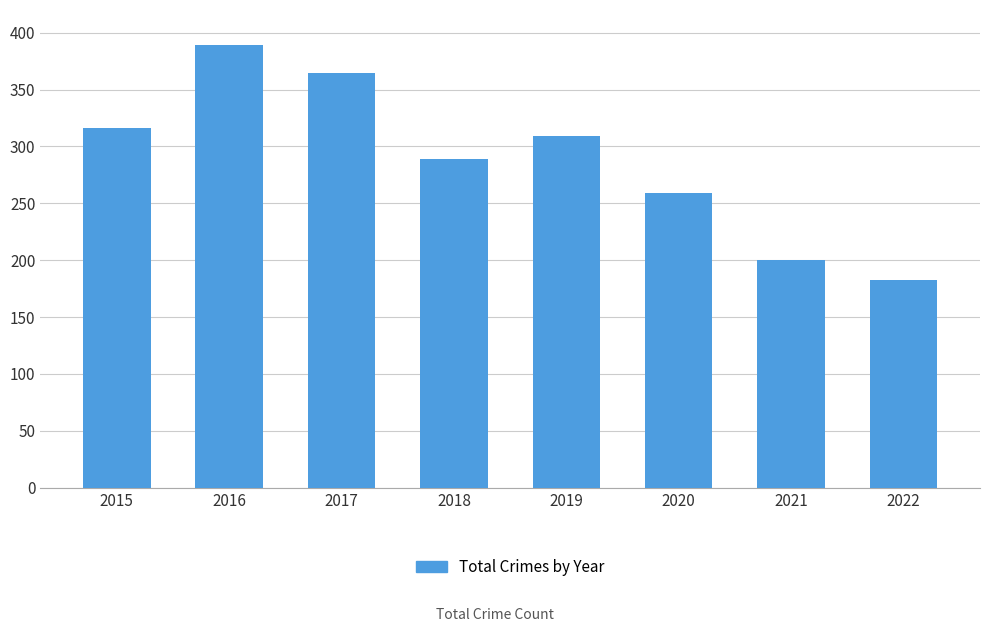

List the labels in order of value, smallest first.

2022, 2021, 2020, 2018, 2019, 2015, 2017, 2016